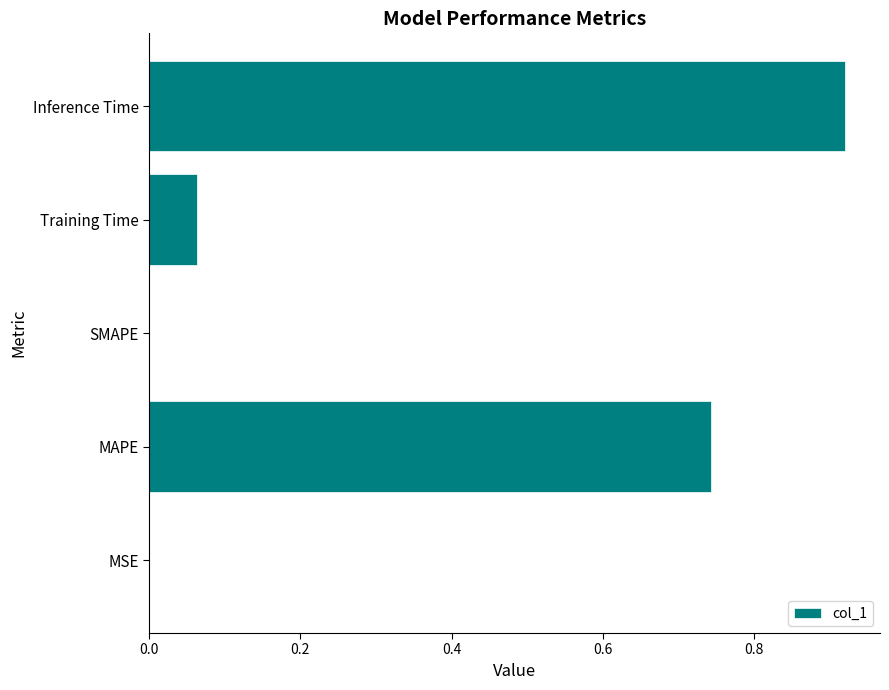

What is the change in value from MAPE to Training Time?

-0.7